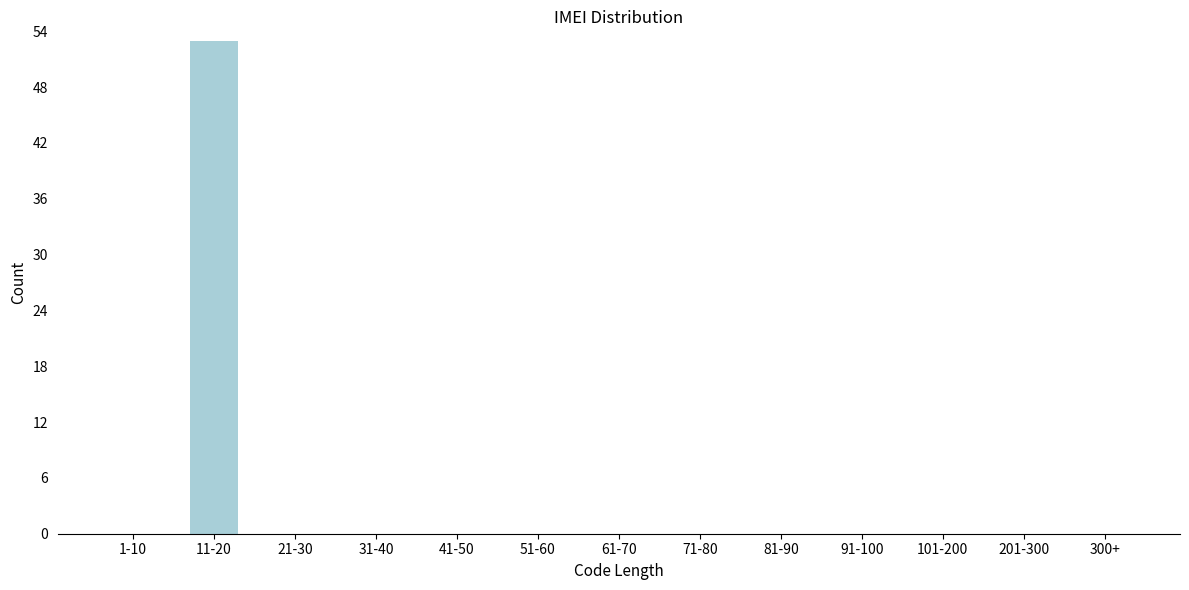

Reading left to right, extract all data points from this chart.

1-10=0	11-20=53	21-30=0	31-40=0	41-50=0	51-60=0	61-70=0	71-80=0	81-90=0	91-100=0	101-200=0	201-300=0	300+=0